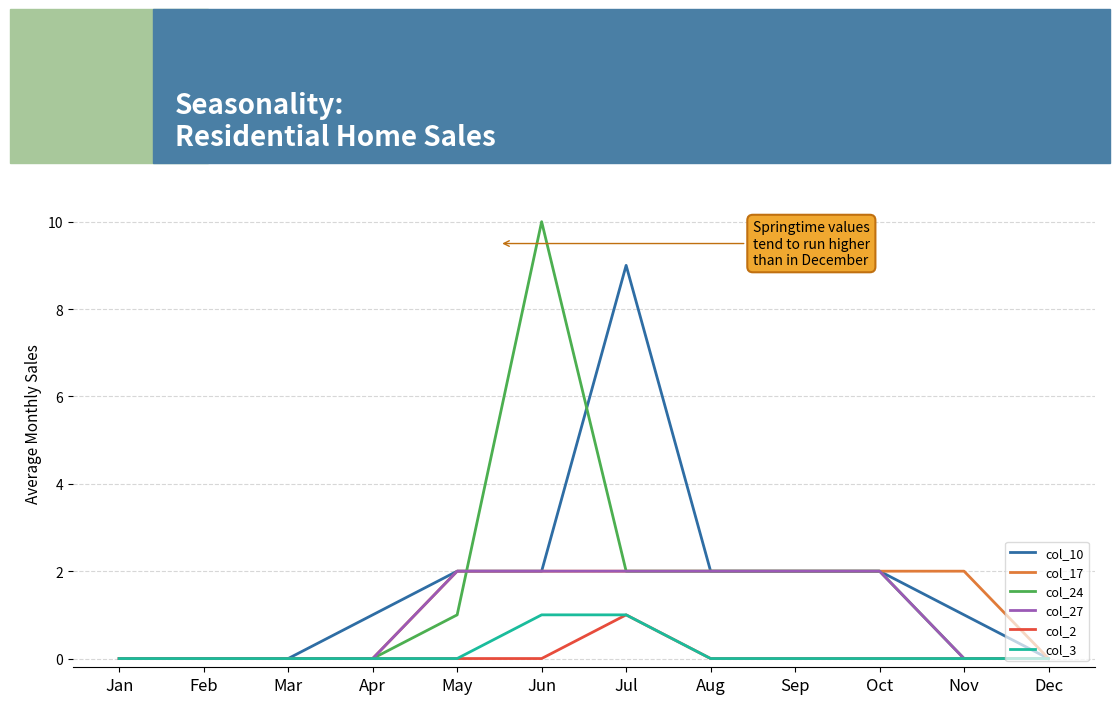

Reading left to right, what are all the values shown in this chart?

col_10: 0	0	0	1	2	2	9	2	2	2	1	0
col_17: 0	0	0	0	2	2	2	2	2	2	2	0
col_24: 0	0	0	0	1	10	2	2	2	2	0	0
col_27: 0	0	0	0	2	2	2	2	2	2	0	0
col_2: 0	0	0	0	0	0	1	0	0	0	0	0
col_3: 0	0	0	0	0	1	1	0	0	0	0	0